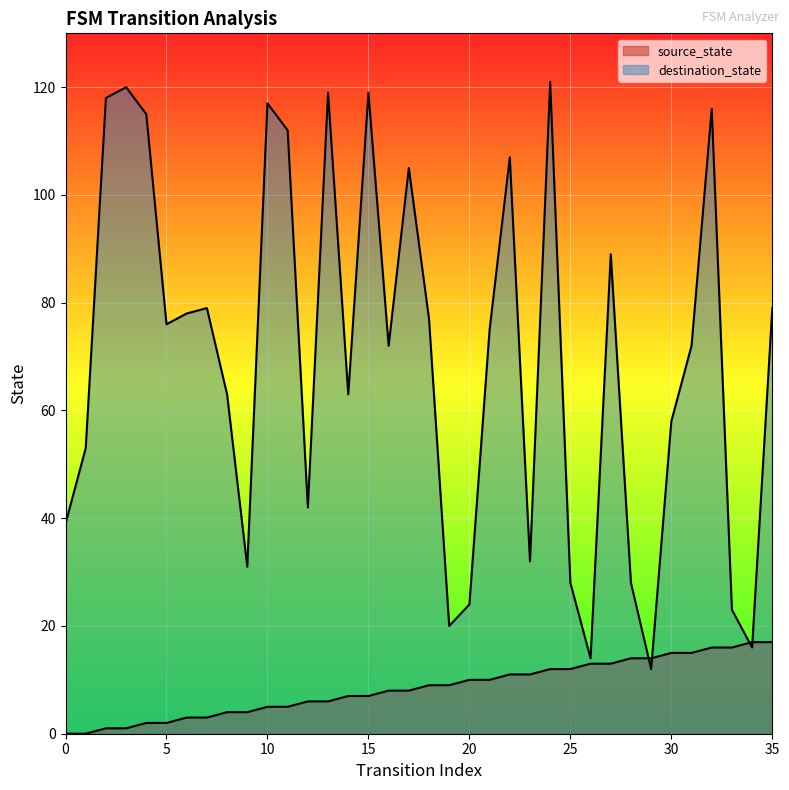

What is the total value across all series at 24?

133